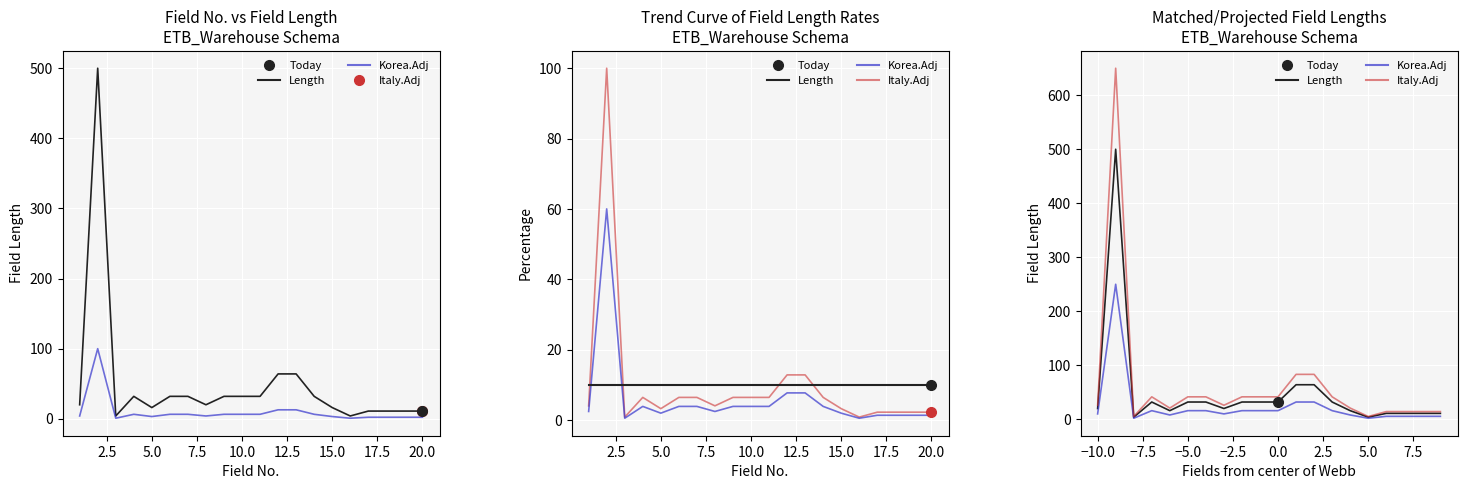

How many series are shown in this chart?

3